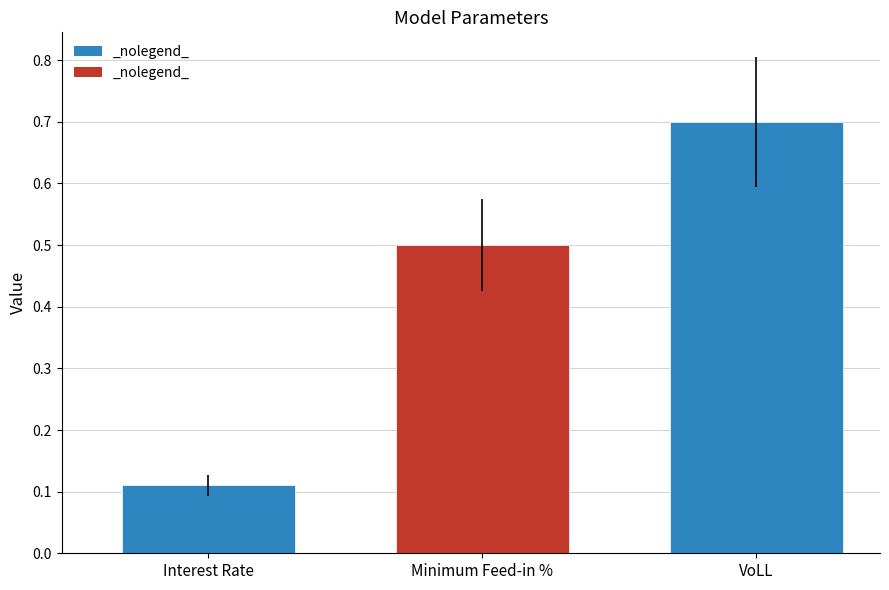

Is it true that the value at VoLL is 0.7?

True